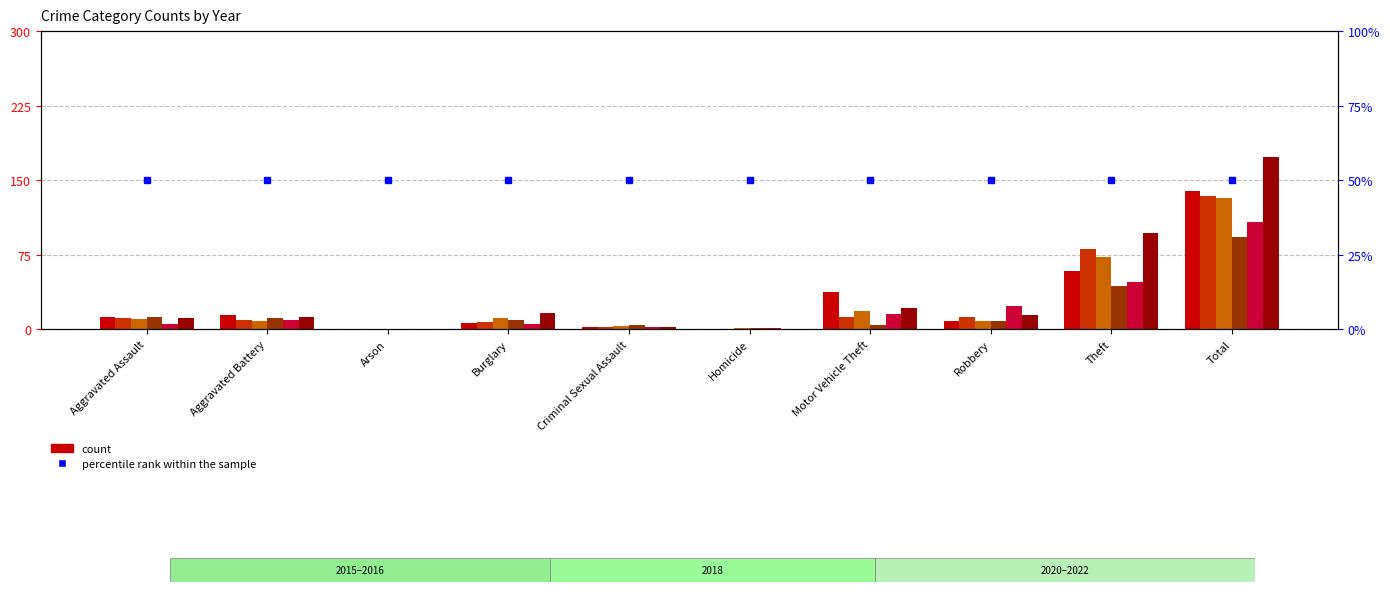

What is the difference between the second highest and minimum values in the 2015 series?

73